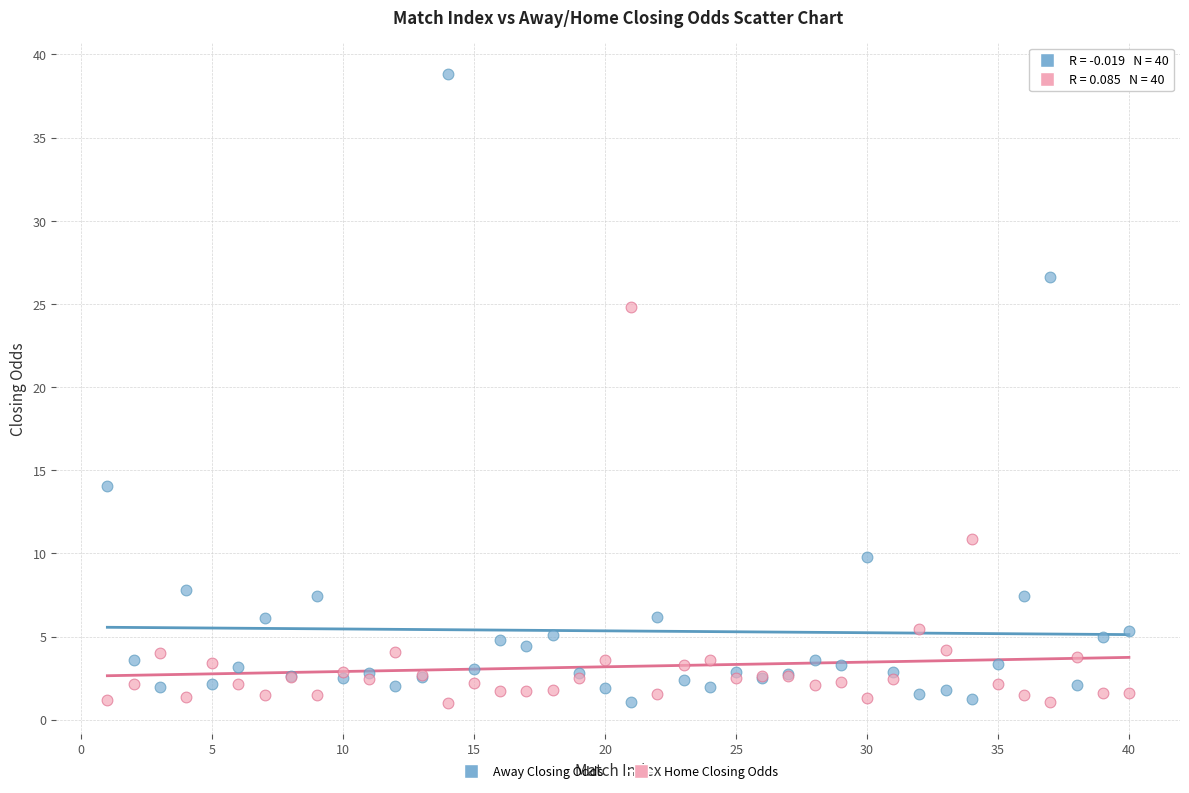

What is the X range (max minus min) for the scatter plot?

39.0